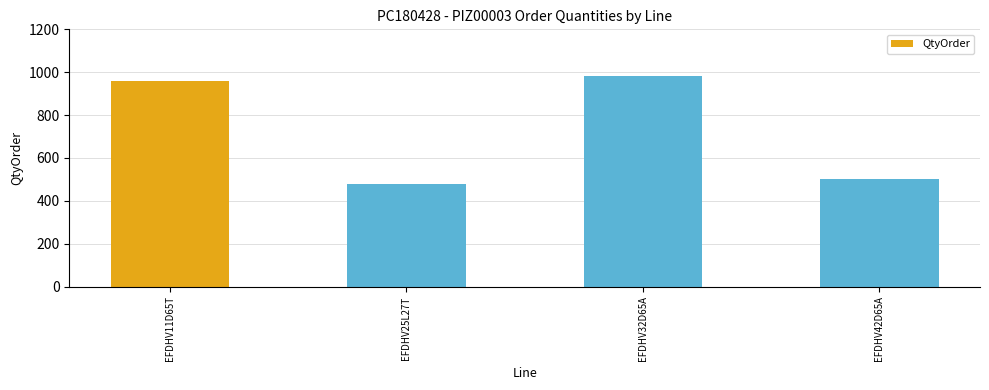

How many categories are shown in the chart?

4